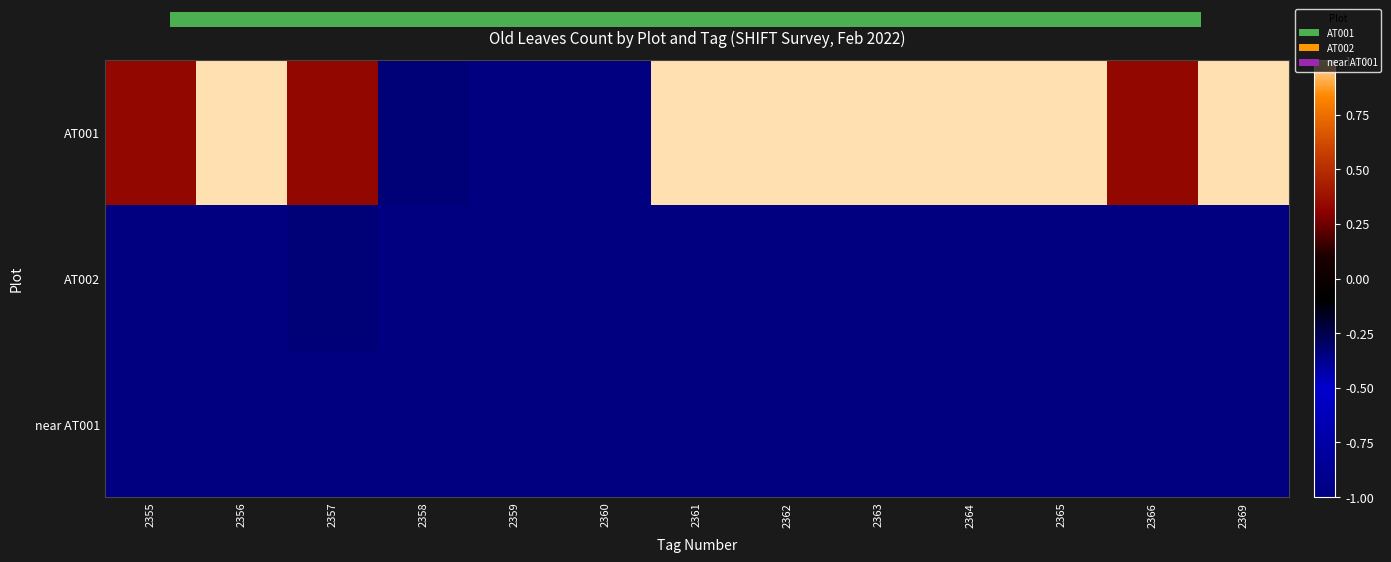

The near AT001 series shows -0.3 at 2355. True or false?

False